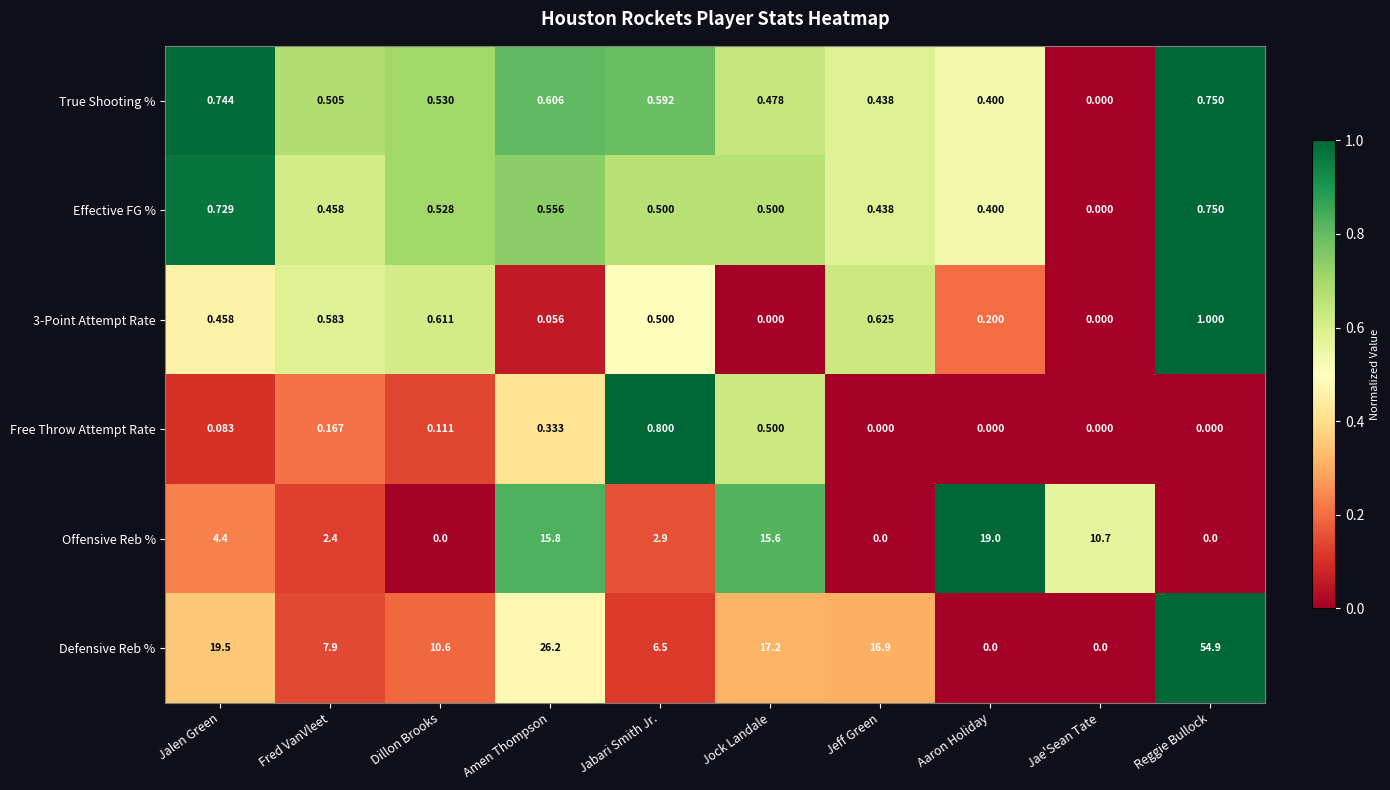

What is the spread (max minus min) of values at Aaron Holiday?

19.0